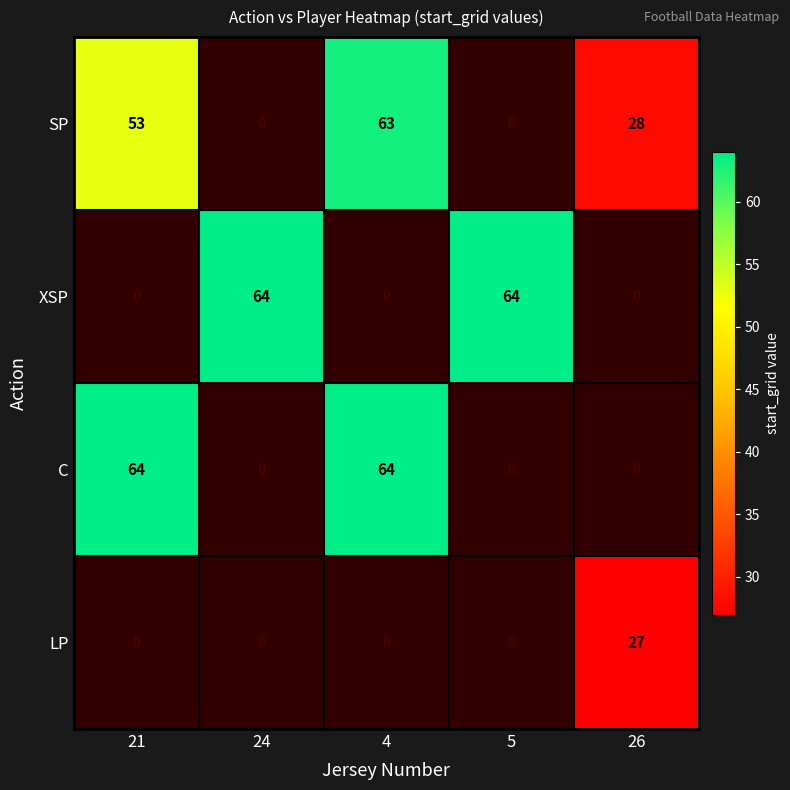

Is it true that LP equals 36 at 26?

False